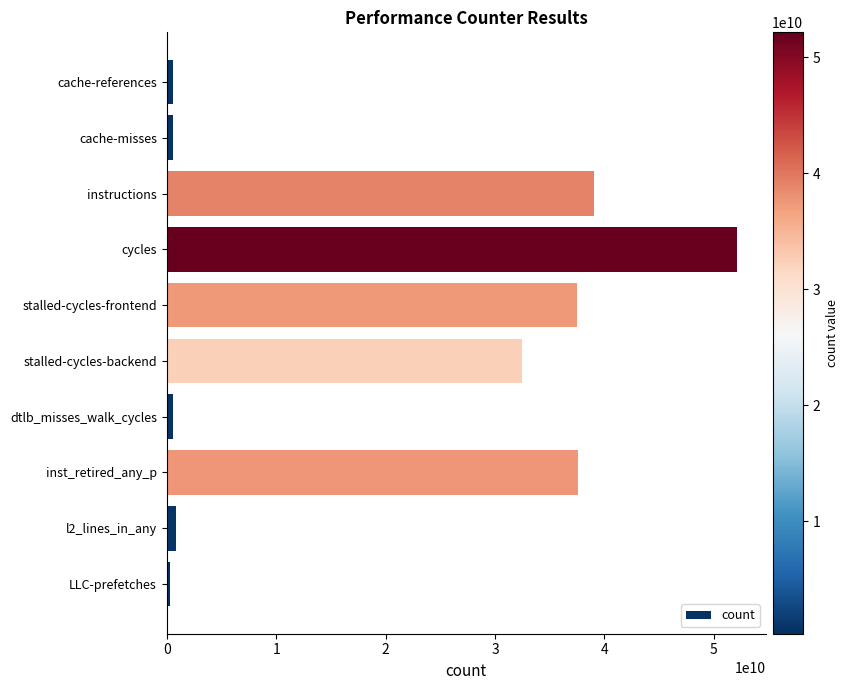

What is the difference between the maximum and minimum values?

51855307259